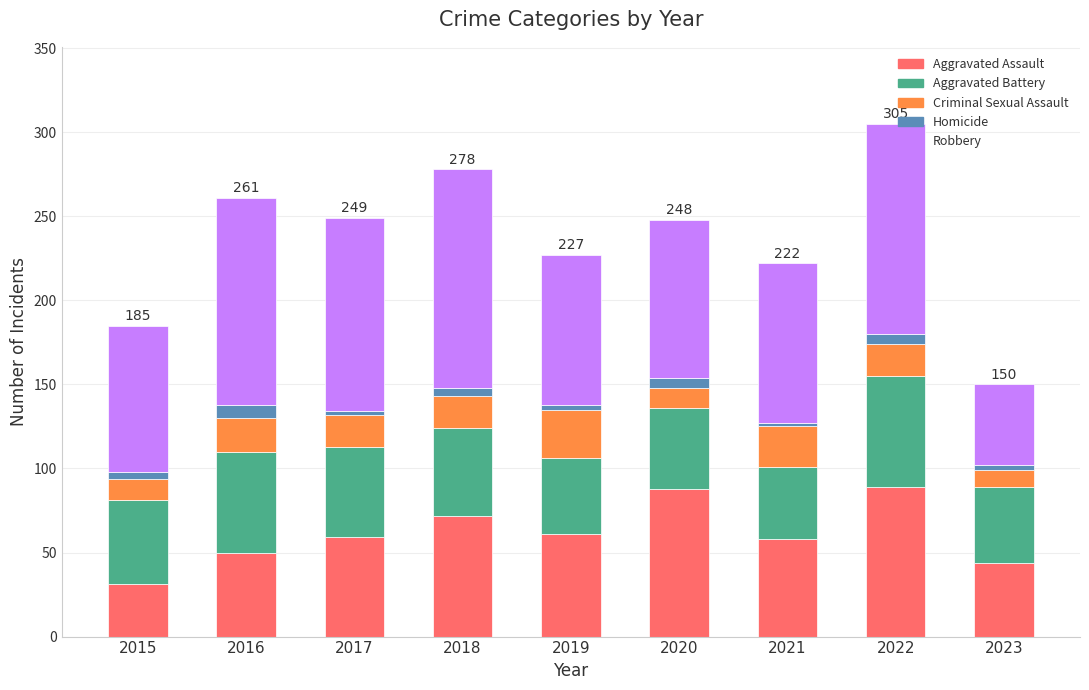

The Aggravated Assault series shows 32 at 2021. True or false?

False